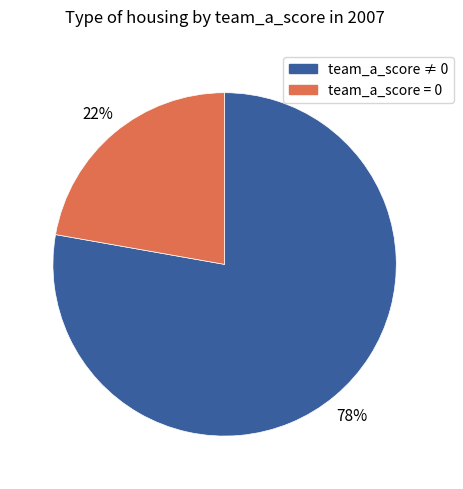

Is there a majority slice in this chart?

Yes